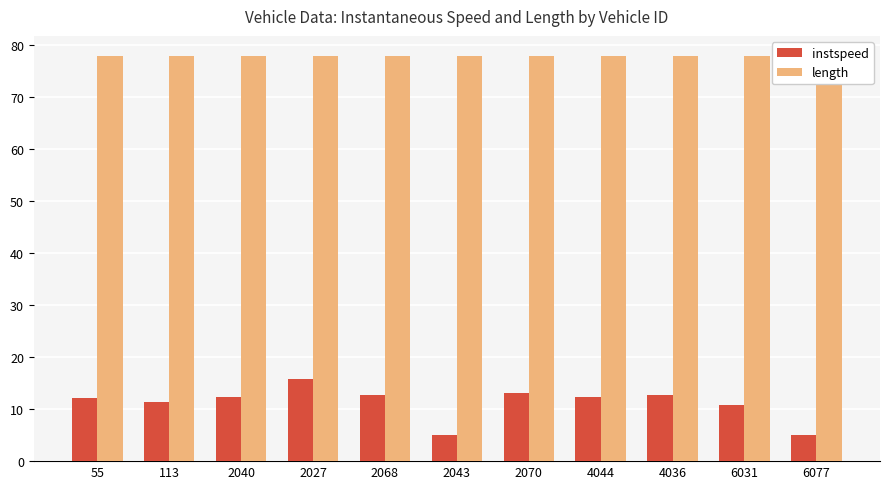

At which label does length reach its peak?

55